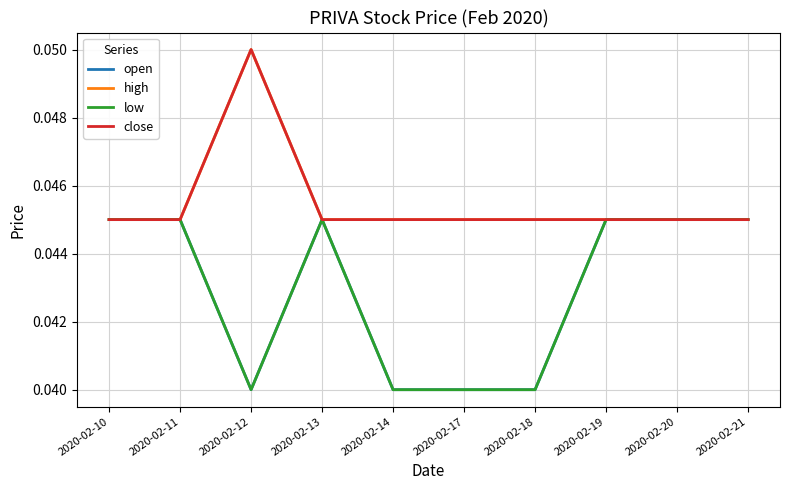

Does the chart have visible grid lines?

Yes